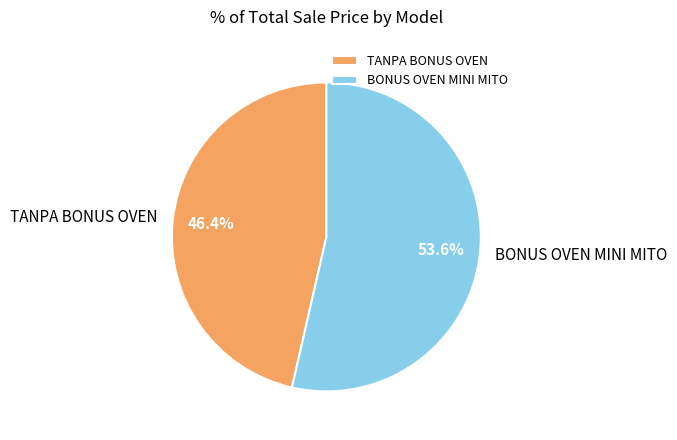

To the nearest percent, what is the difference between the largest and smallest slice percentages?

7%